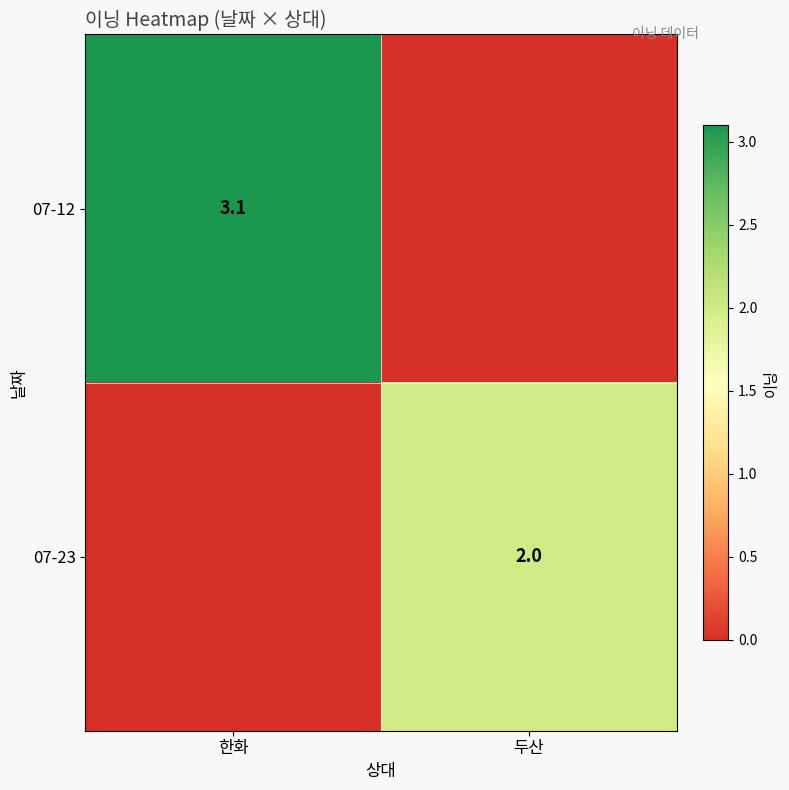

True or false: 07-23 has a value of 2.0 at 두산.

True